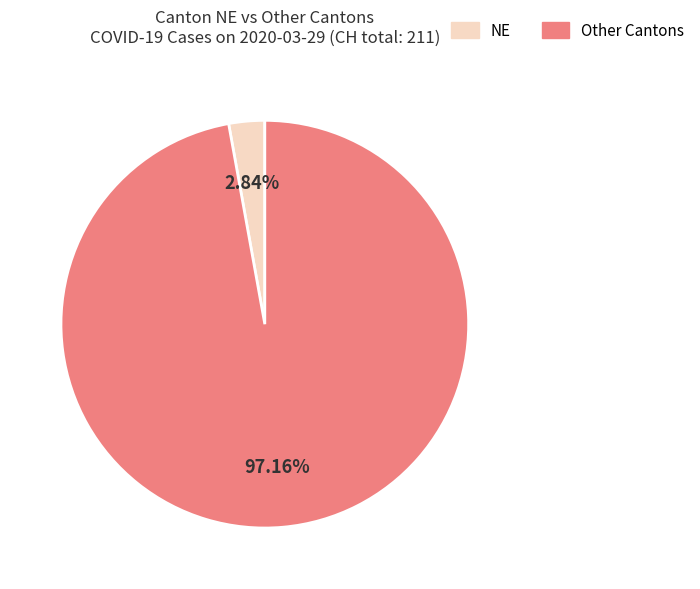

Is there a majority slice in this chart?

Yes